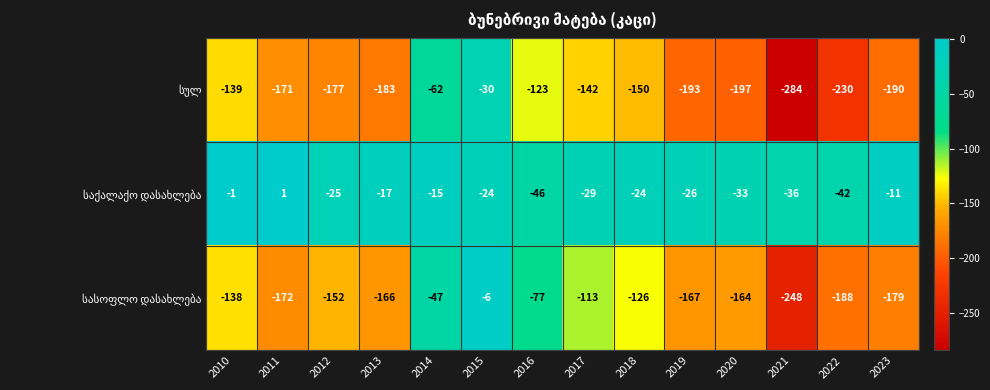

What is the total value across all series at 2013?

-366